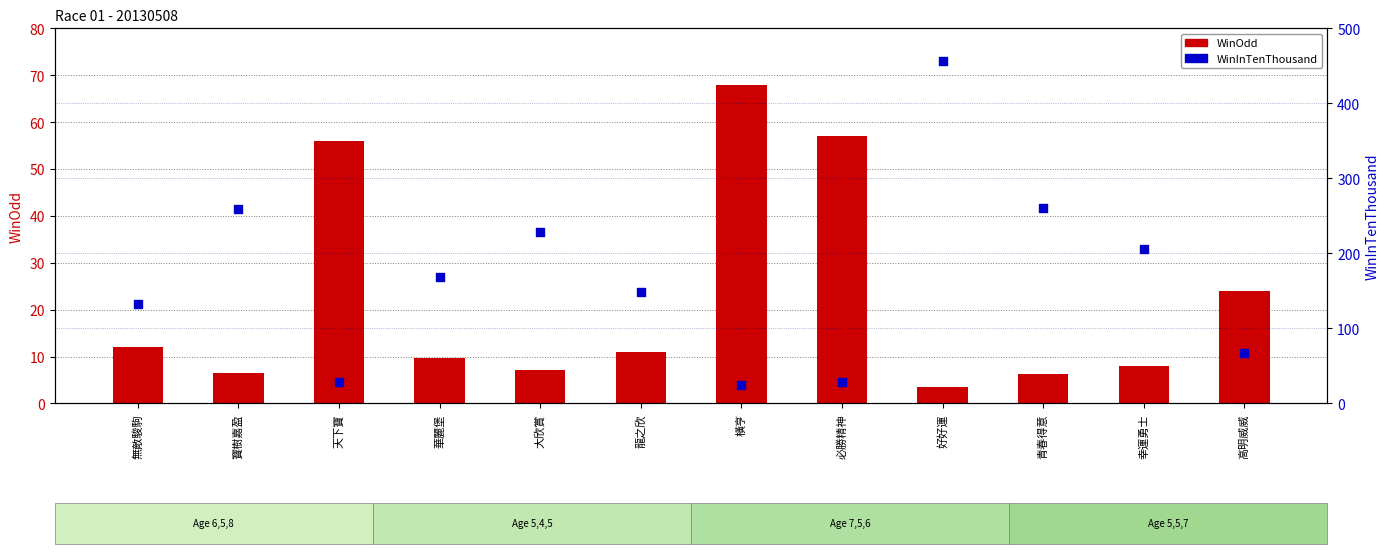

Which series reaches the minimum Y coordinate?

WinOdd